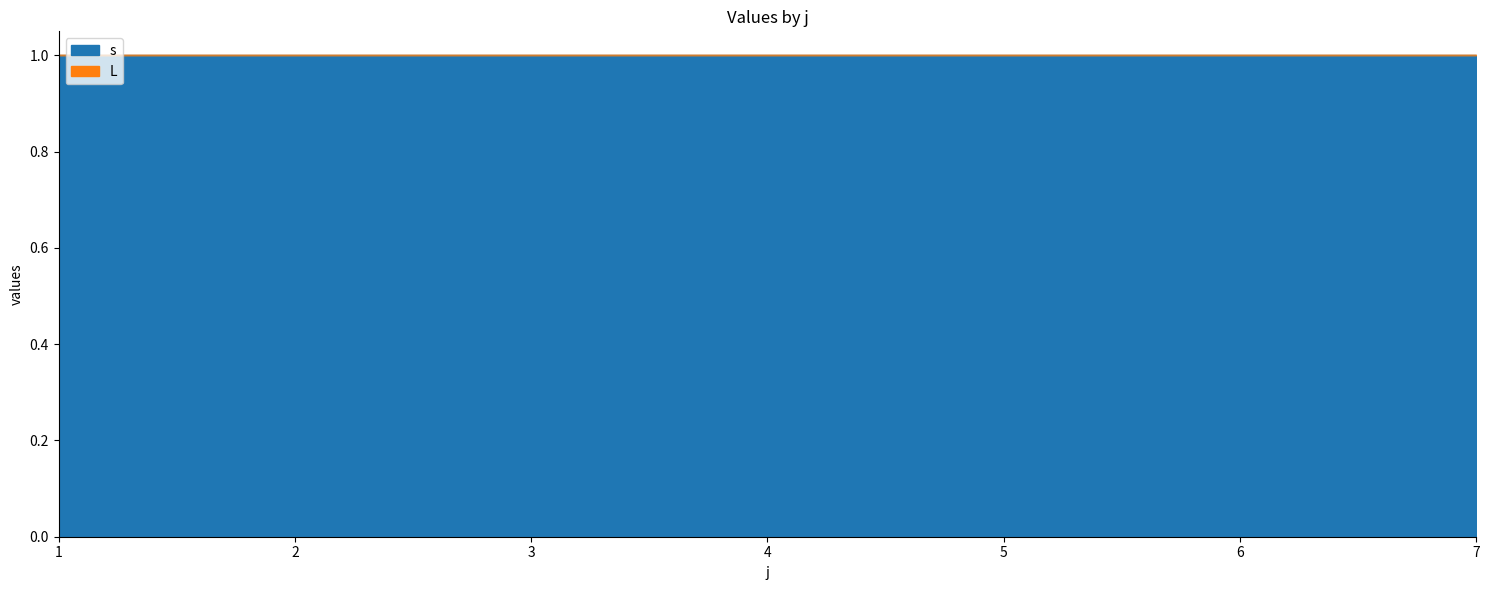

Which category has the highest value in the L series?

1